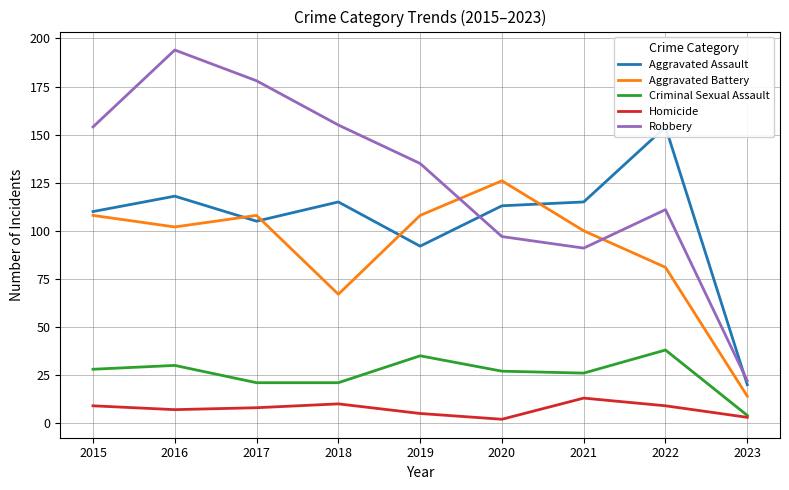

At 2015, list the series in order from largest to smallest.

Robbery, Aggravated Assault, Aggravated Battery, Criminal Sexual Assault, Homicide